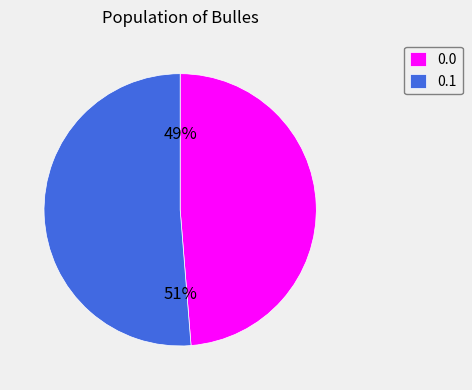

True or false: 0.1 accounts for 45% of the total.

False